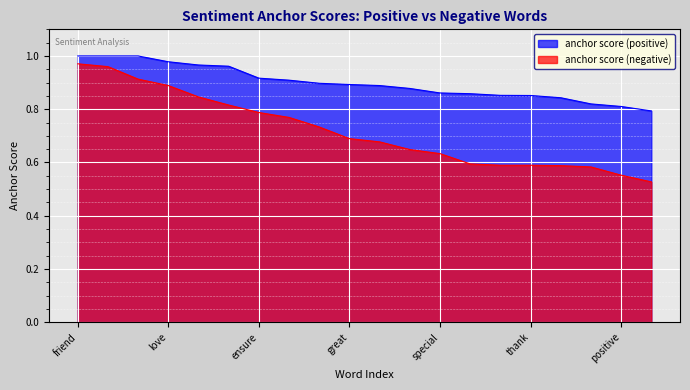

Which series has the widest spread of values?

anchor score (negative)